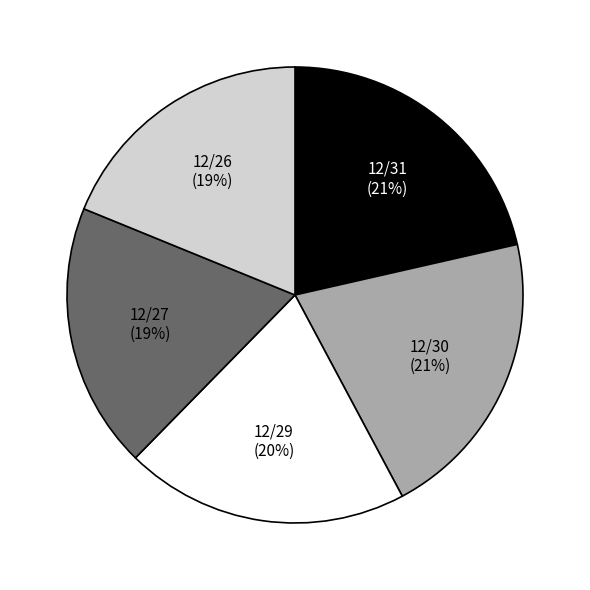

To the nearest percent, what percentage of the pie is 12/30?

21%